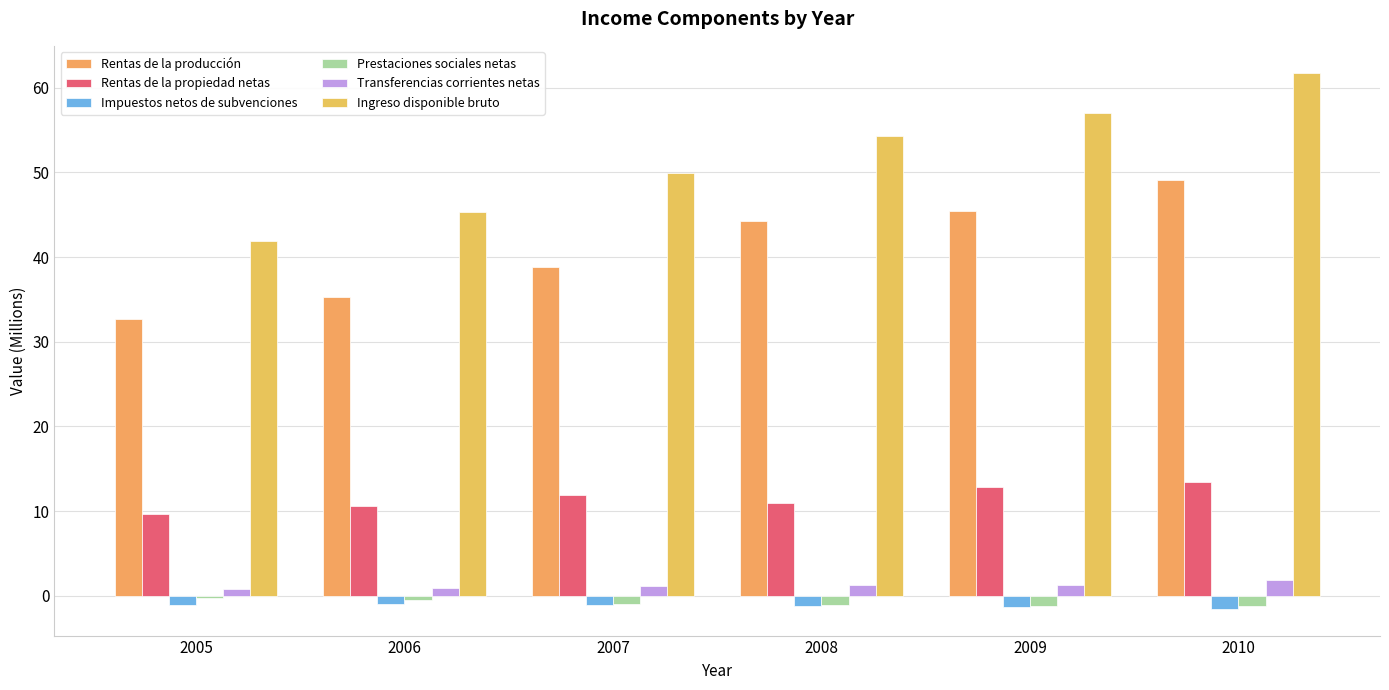

True or false: Transferencias corrientes netas has a value of 0.5 at 2005.

False